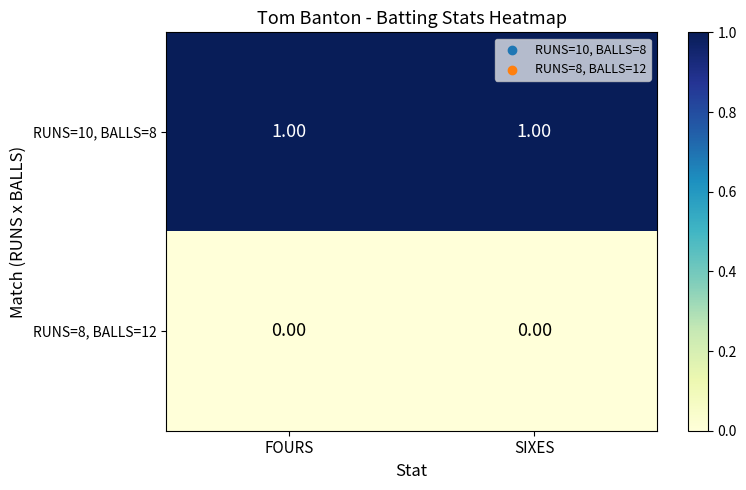

Is the value of RUNS=8, BALLS=12 at SIXES greater than the value of RUNS=10, BALLS=8 at FOURS?

No